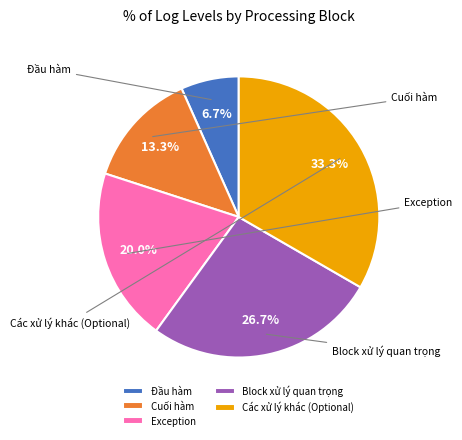

How many slices are in this pie chart?

5